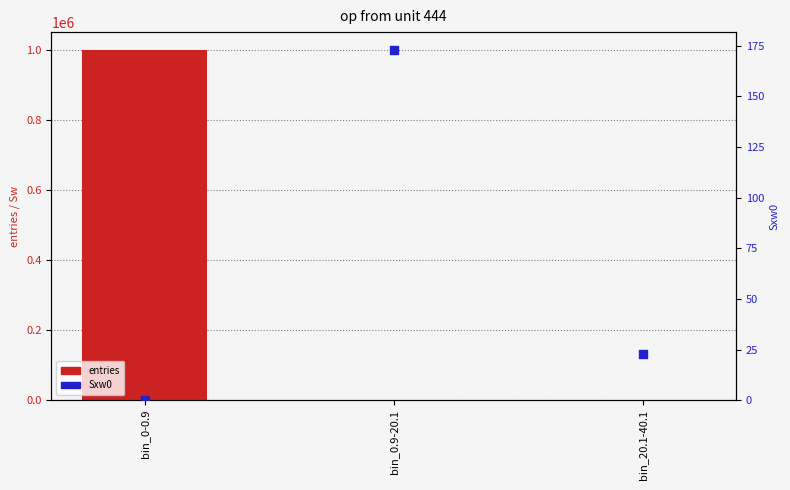

Which series has the largest Y range (max minus min)?

entries